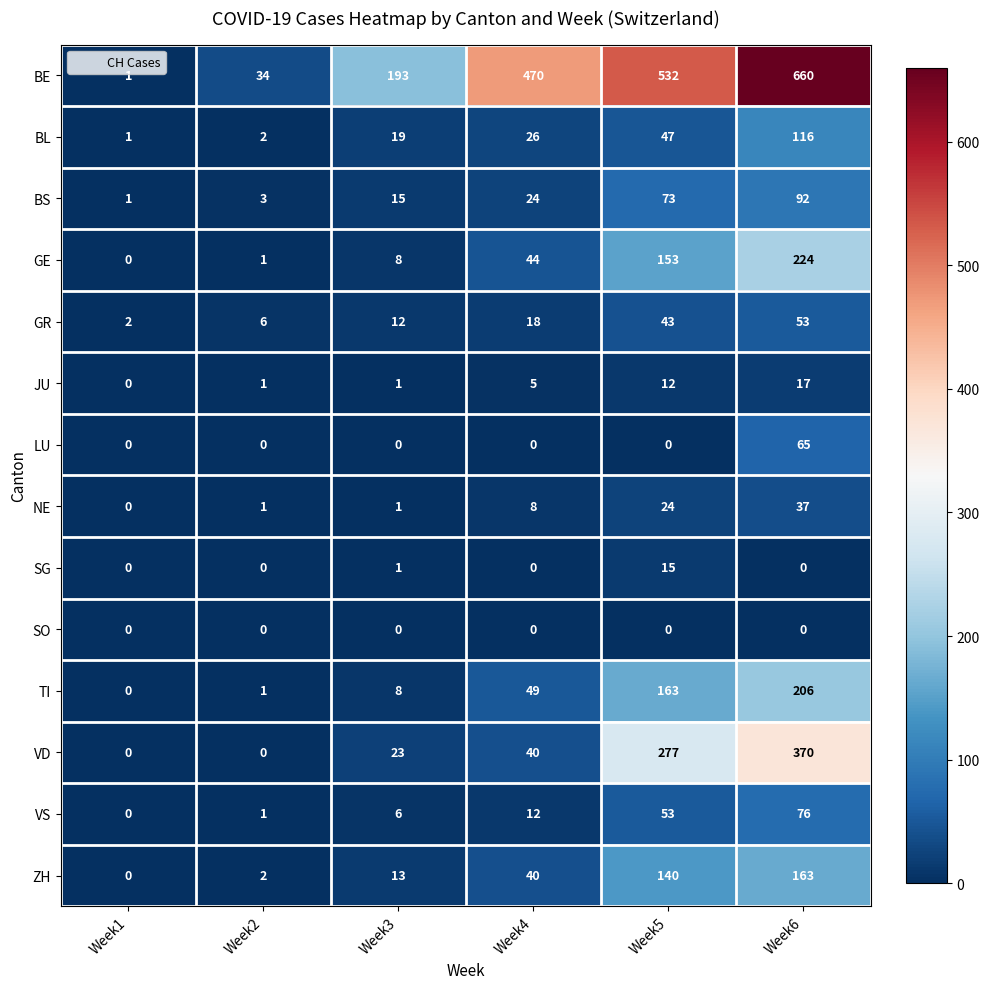

What is the approximate value of BE at Week5, to the nearest 50?

550